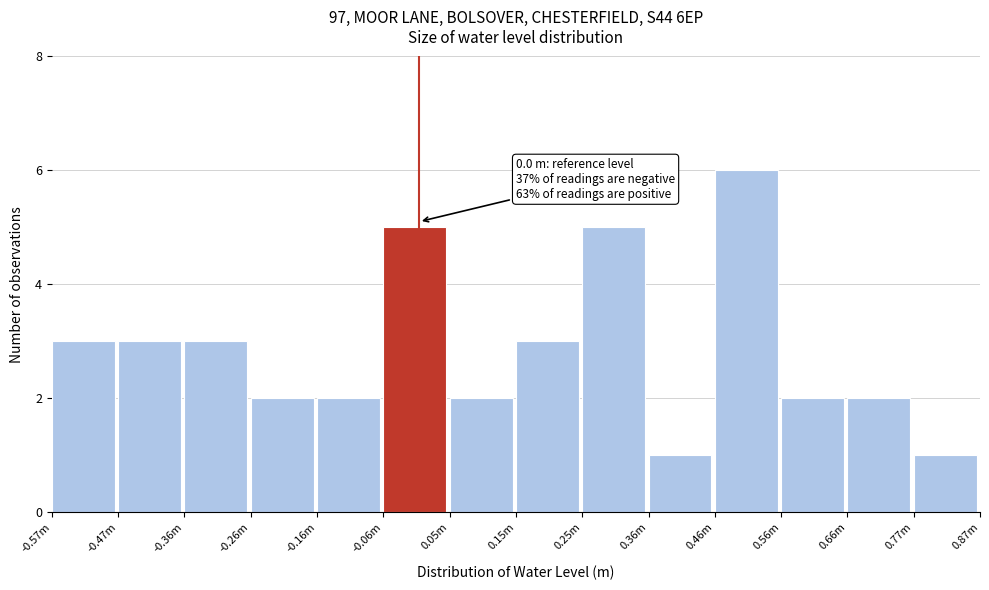

Reading right to left, extract all data points from this chart.

0.77m=1	0.66m=2	0.56m=2	0.46m=6	0.36m=1	0.25m=5	0.15m=3	0.05m=2	-0.06m=5	-0.16m=2	-0.26m=2	-0.36m=3	-0.47m=3	-0.57m=3